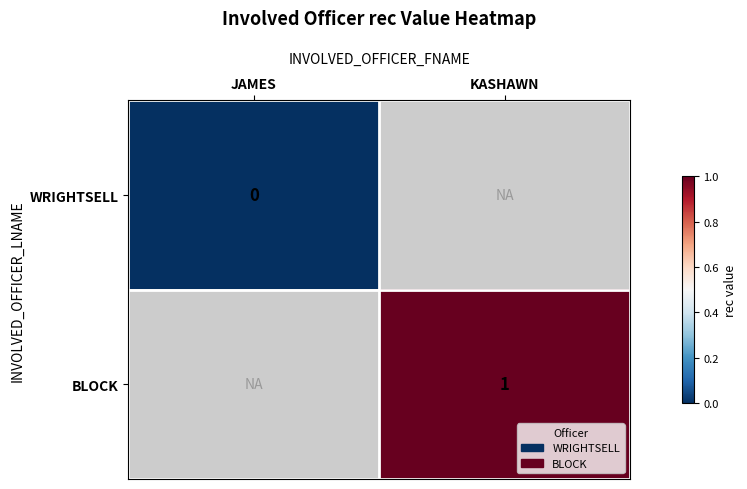

Which has a higher value, JAMES or KASHAWN?

KASHAWN